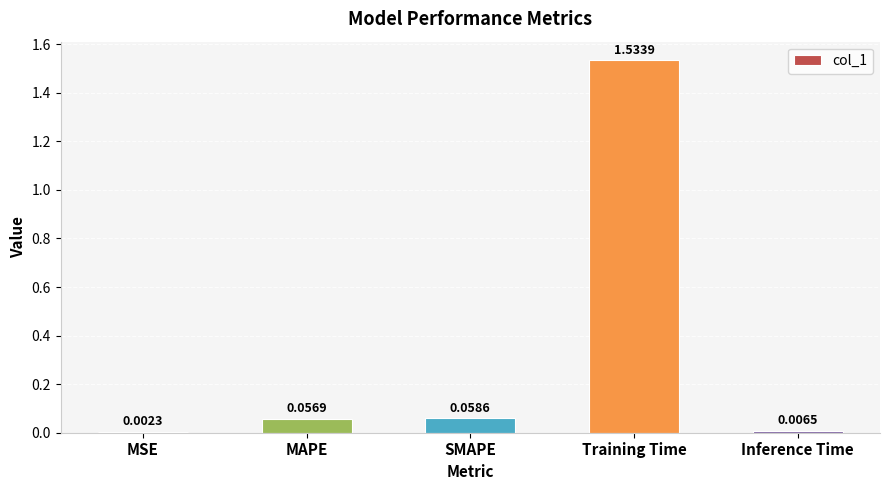

What is the sum of all values?

1.7